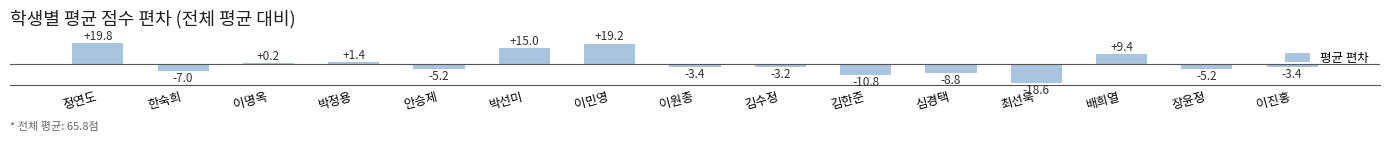

What is the change in value from 정연도 to 이명옥?

-19.6